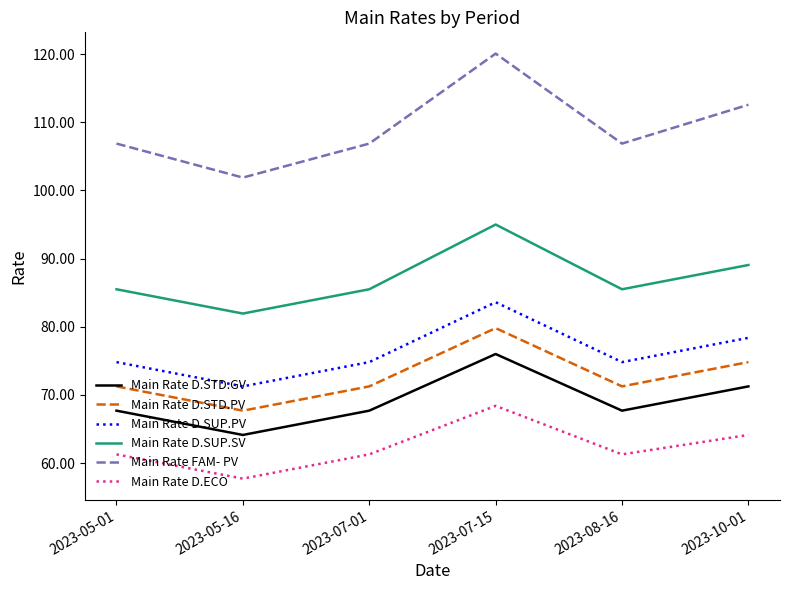

The value of Main Rate FAM- PV at 2023-07-15 is 120.1. True or false?

True